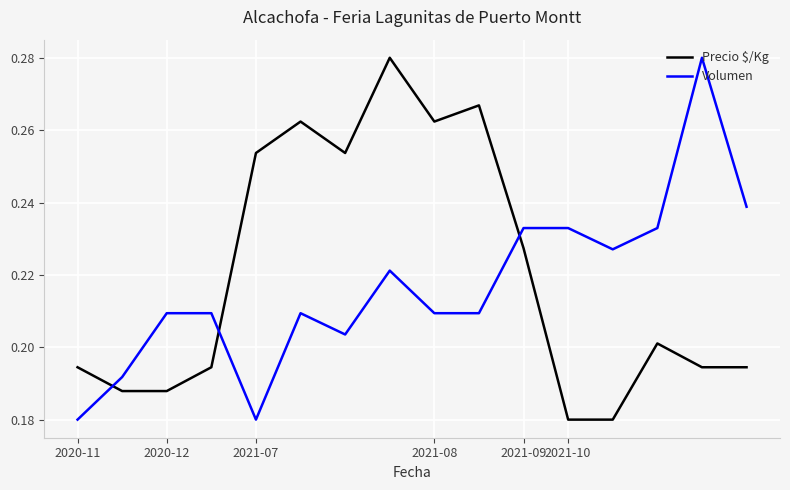

After their last crossing, which series has the higher values: Volumen or Precio $/Kg?

Volumen